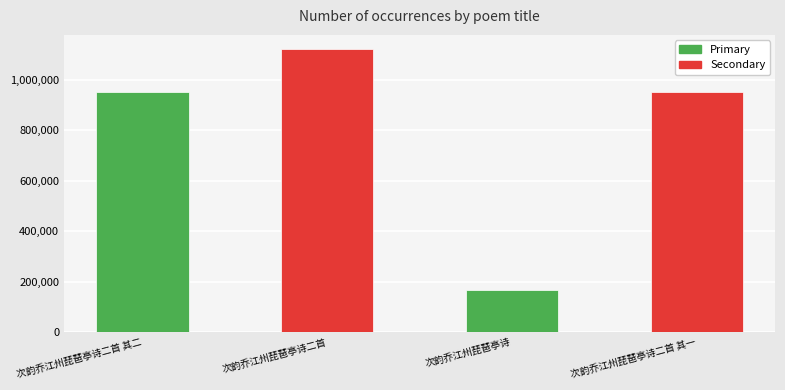

Which label corresponds to the largest value in the chart?

次韵乔江州琵琶亭诗二首